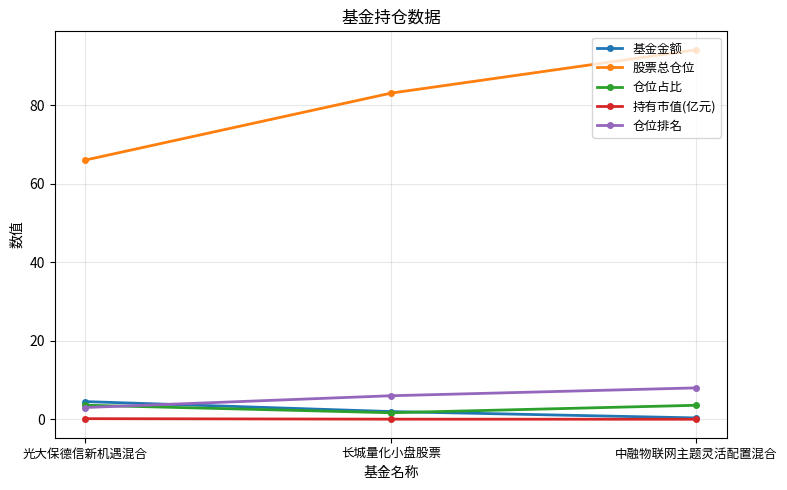

Does the chart have visible grid lines?

Yes